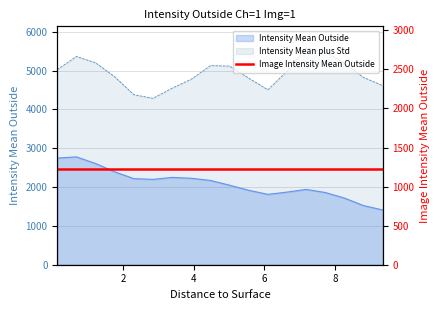

Reading left to right, what are all the values shown in this chart?

Intensity Mean Outside: 2746.2	2777.5	2606.5	2392.1	2217.0	2198.1	2248.2	2226.6	2170.7	2048.2	1917.4	1812.2	1870.0	1939.9	1859.9	1716.5	1522.0	1409.8
Intensity Mean plus Std: 5026.4	5363.2	5201.1	4839.2	4378.1	4286.3	4547.4	4778.5	5126.7	5115.8	4805.1	4506.2	4985.6	5580.9	5482.8	5187.2	4822.3	4613.8